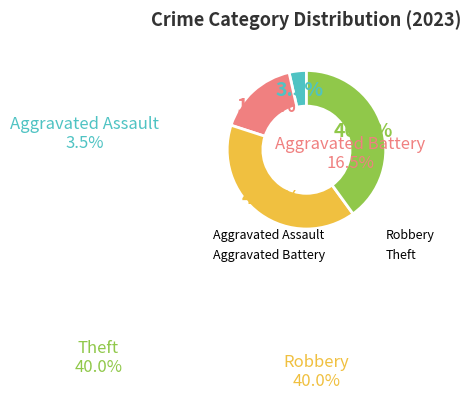

Does any single category account for the majority?

No